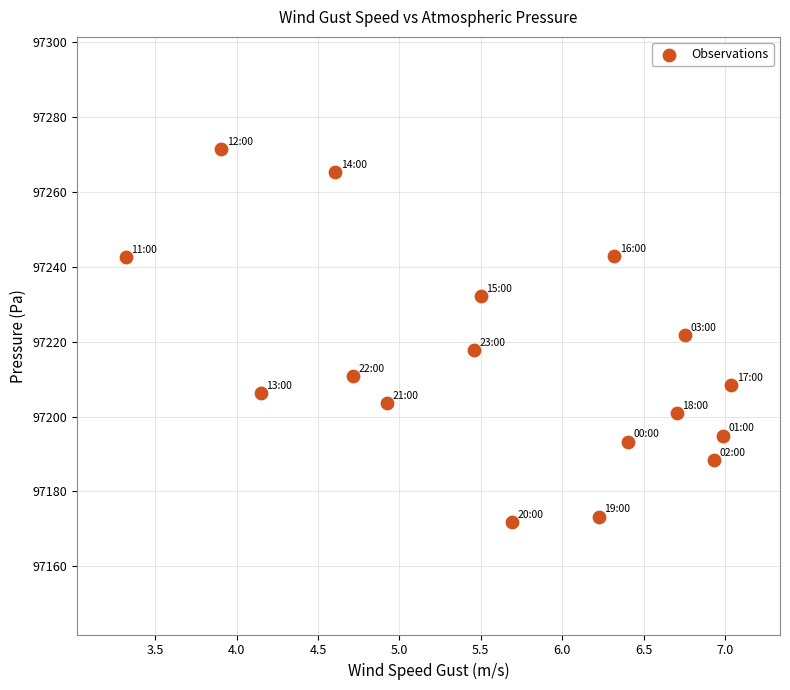

What is the range of Y values (max minus min)?

99.7